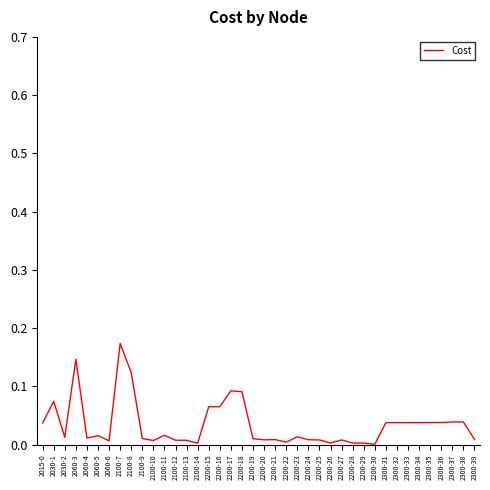

What position from the left is 2200-15?

16